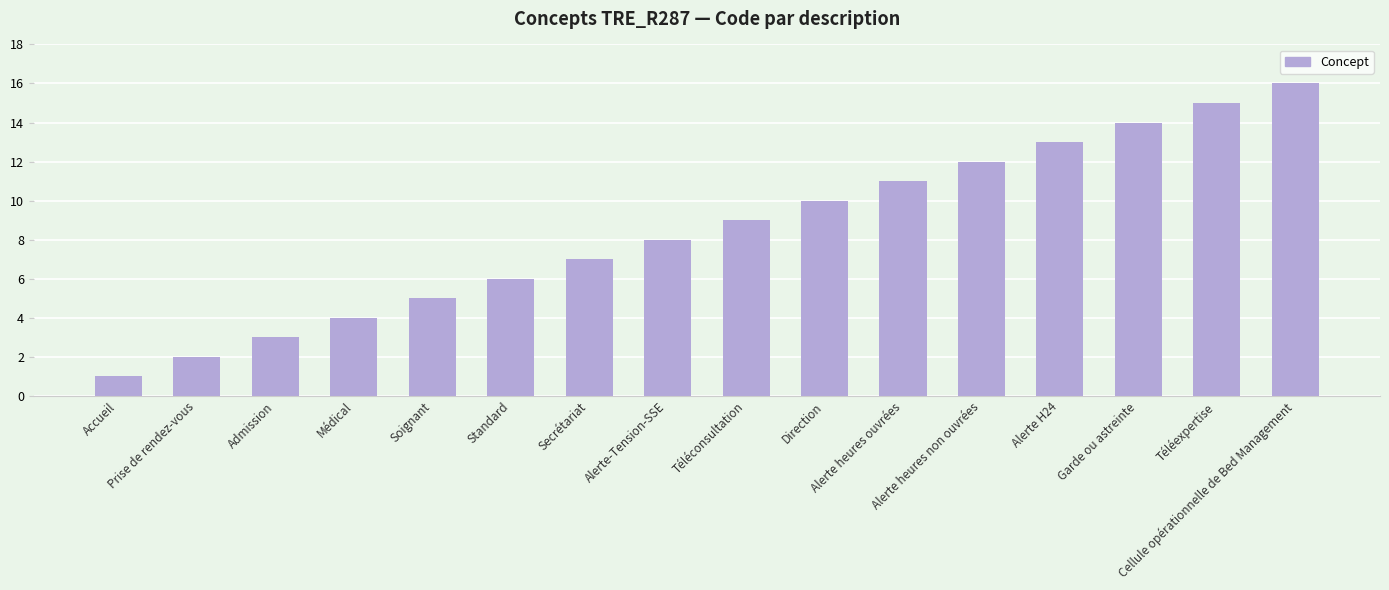

Reading right to left, transcribe all the data shown in this chart.

Cellule opérationnelle de Bed Management=16	Téléexpertise=15	Garde ou astreinte=14	Alerte H24=13	Alerte heures non ouvrées=12	Alerte heures ouvrées=11	Direction=10	Téléconsultation=9	Alerte-Tension-SSE=8	Secrétariat=7	Standard=6	Soignant=5	Médical=4	Admission=3	Prise de rendez-vous=2	Accueil=1